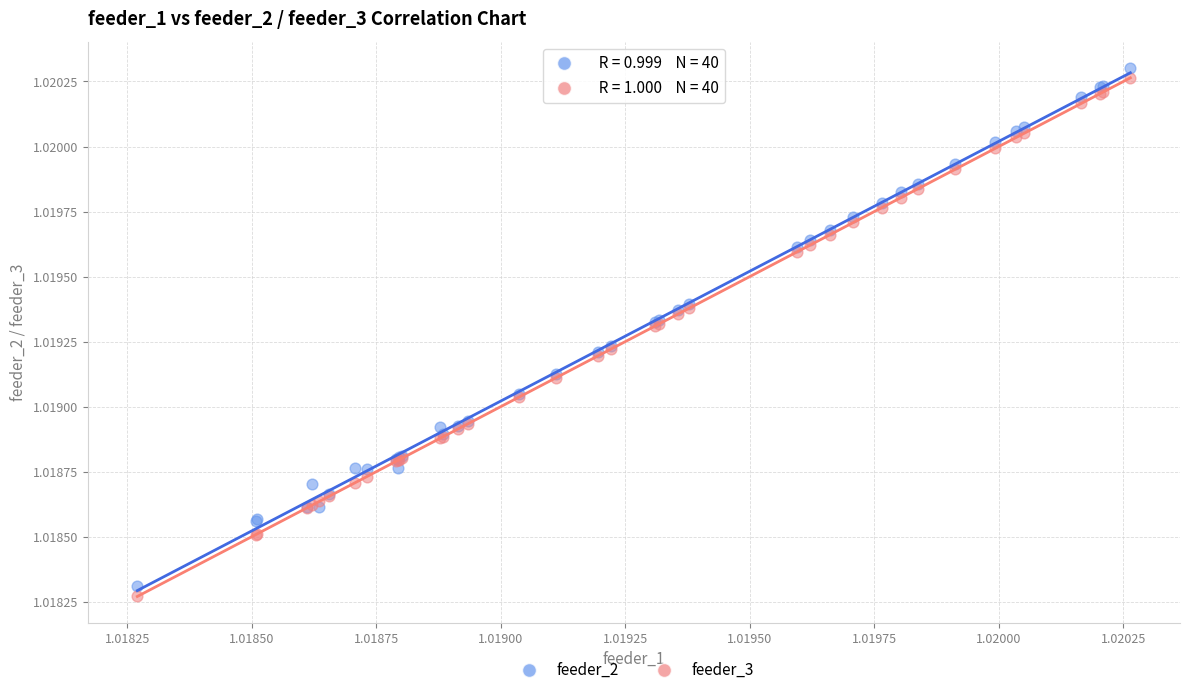

Which series has the largest Y range (max minus min)?

feeder_3